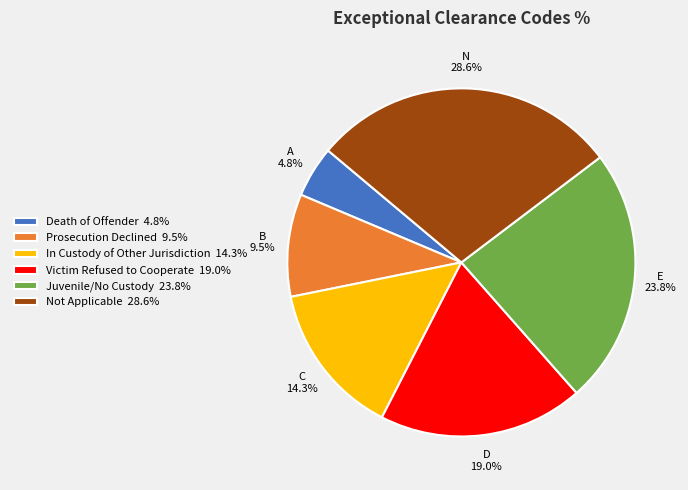

To the nearest percent, what is the difference between the largest and smallest slice percentages?

24%